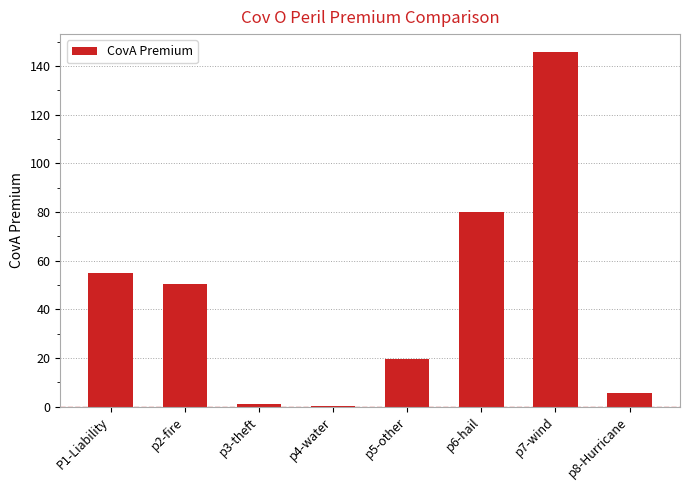

At which category does the chart reach its peak across all series?

p7-wind